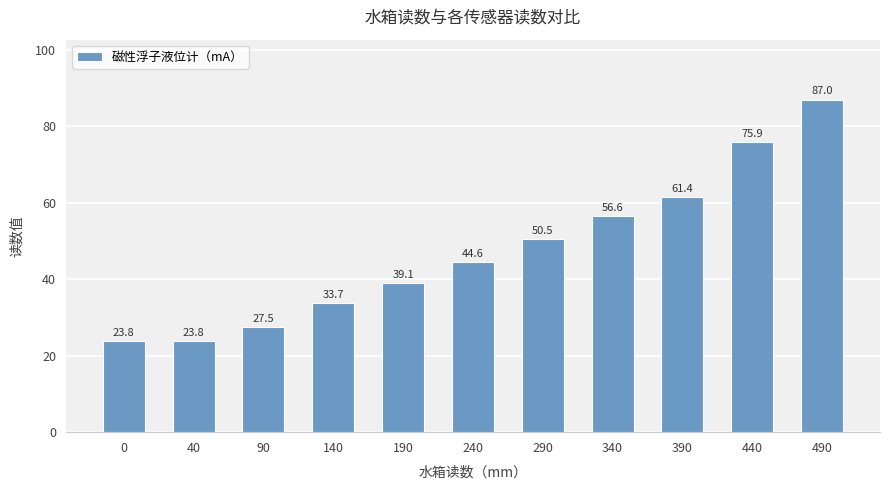

Between 190 and 390, which is larger?

390